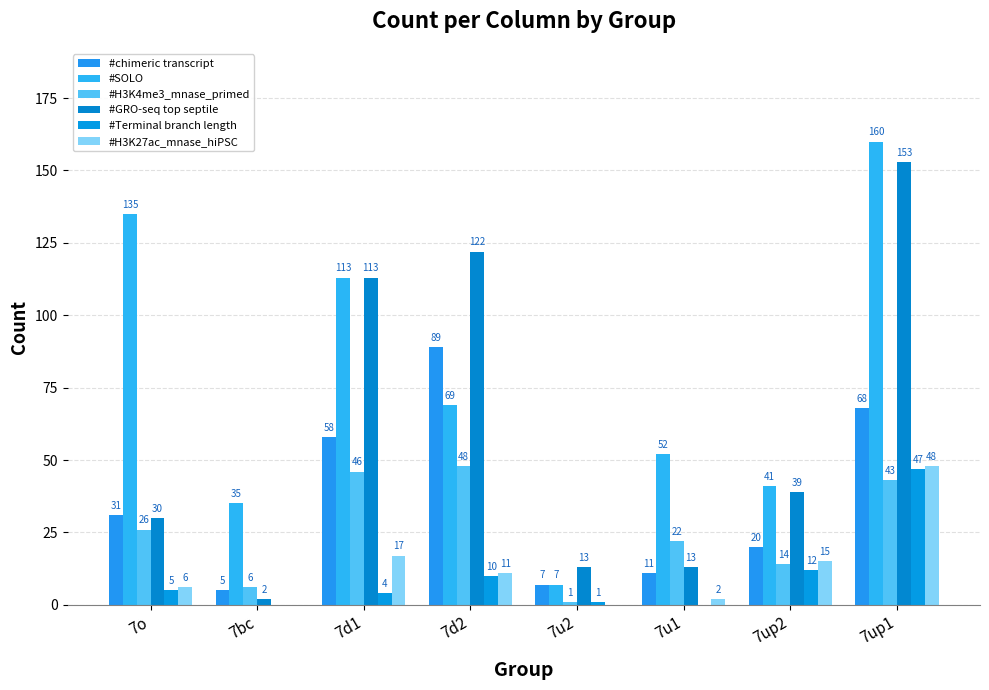

At which label does #Terminal branch length reach its peak?

7up1